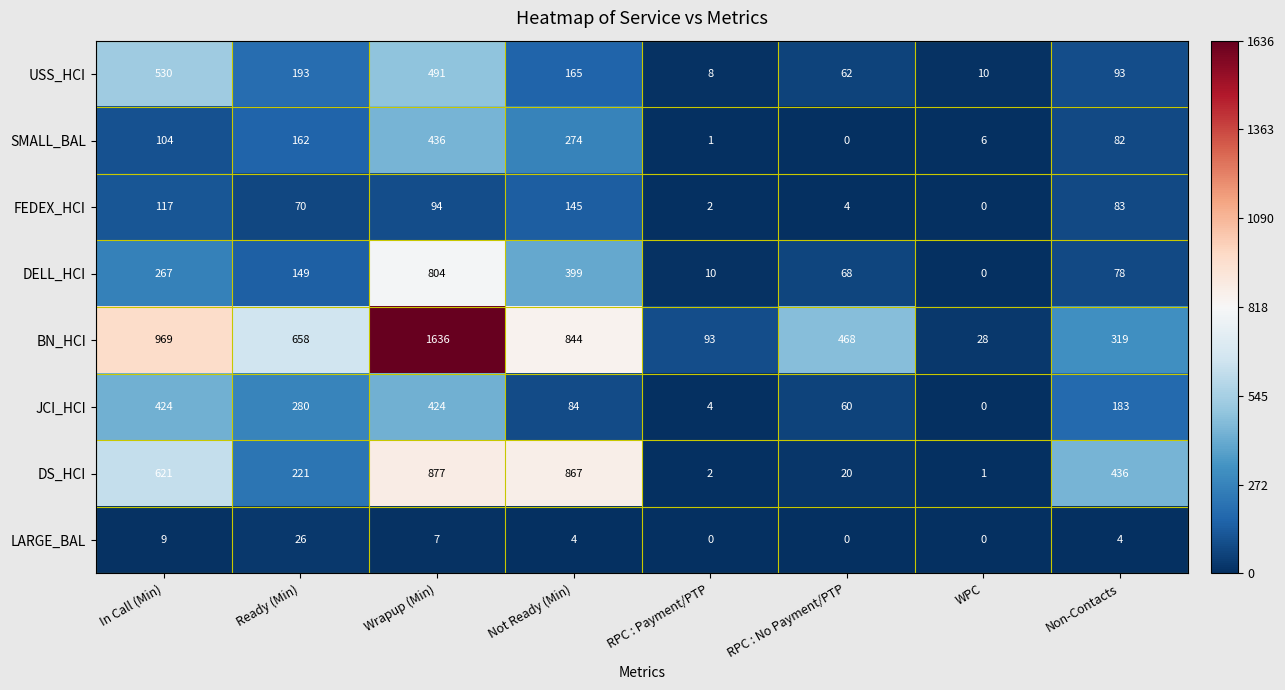

True or false: FEDEX_HCI has a value of 2 at RPC : Payment/PTP.

True